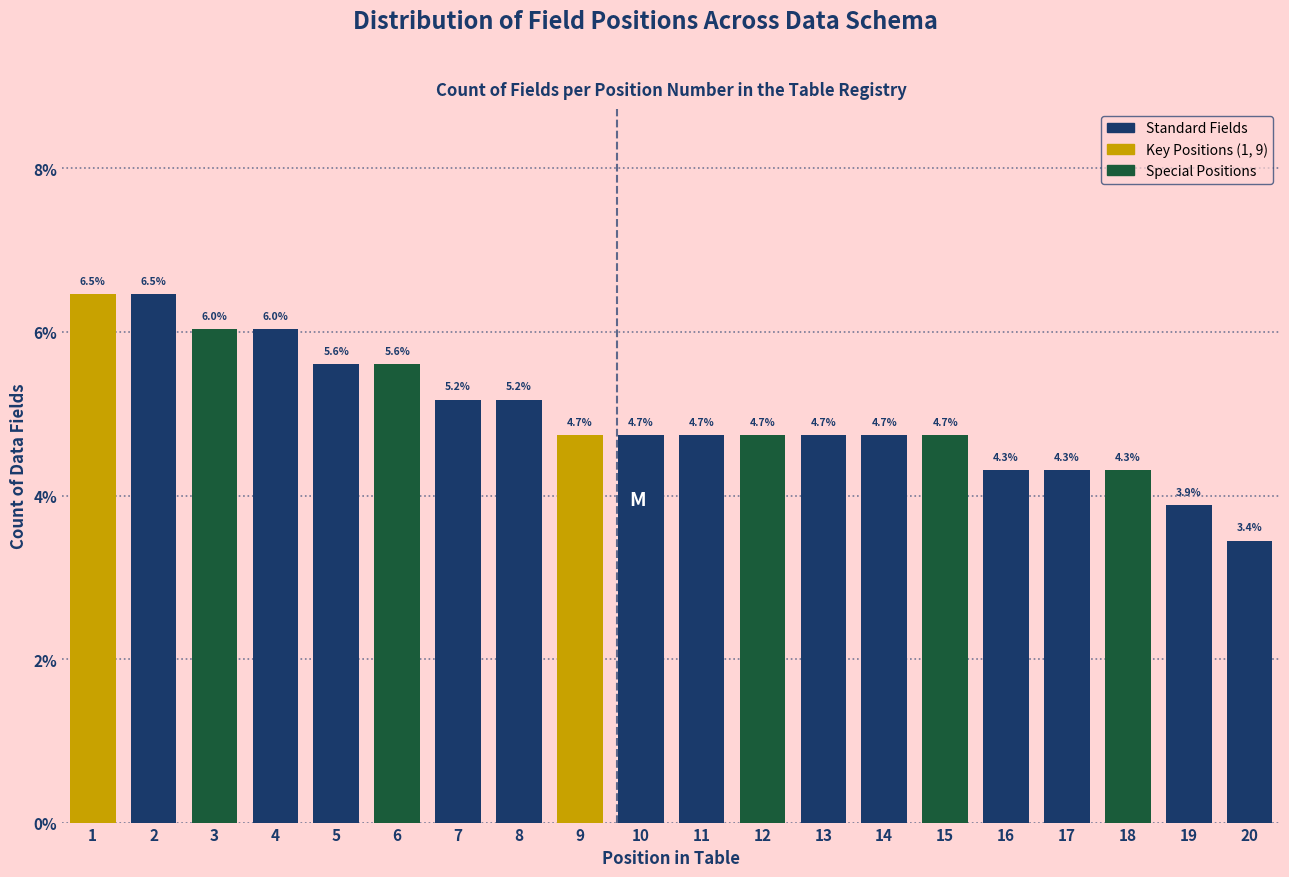

Reading left to right, transcribe all the data shown in this chart.

1=6.5	2=6.5	3=6.0	4=6.0	5=5.6	6=5.6	7=5.2	8=5.2	9=4.7	10=4.7	11=4.7	12=4.7	13=4.7	14=4.7	15=4.7	16=4.3	17=4.3	18=4.3	19=3.9	20=3.4